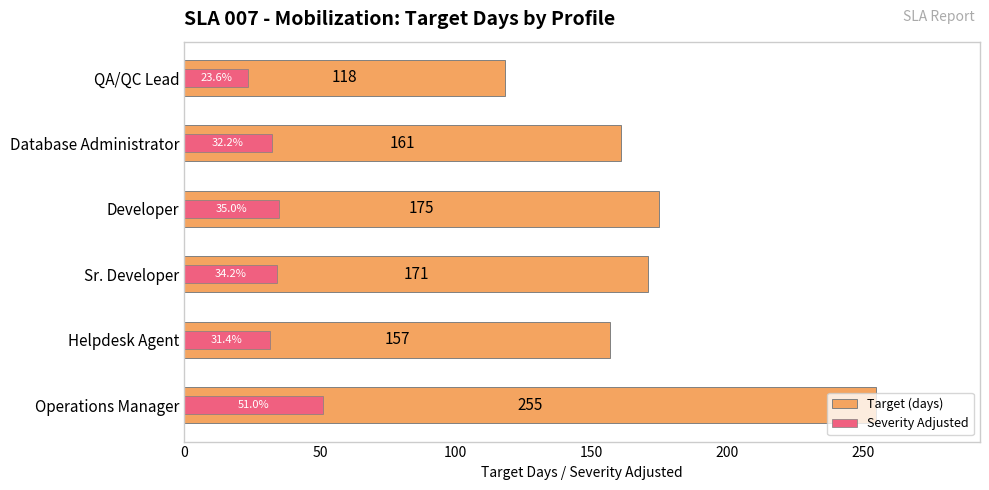

What is the average value of the Severity Adjusted series?

34.6